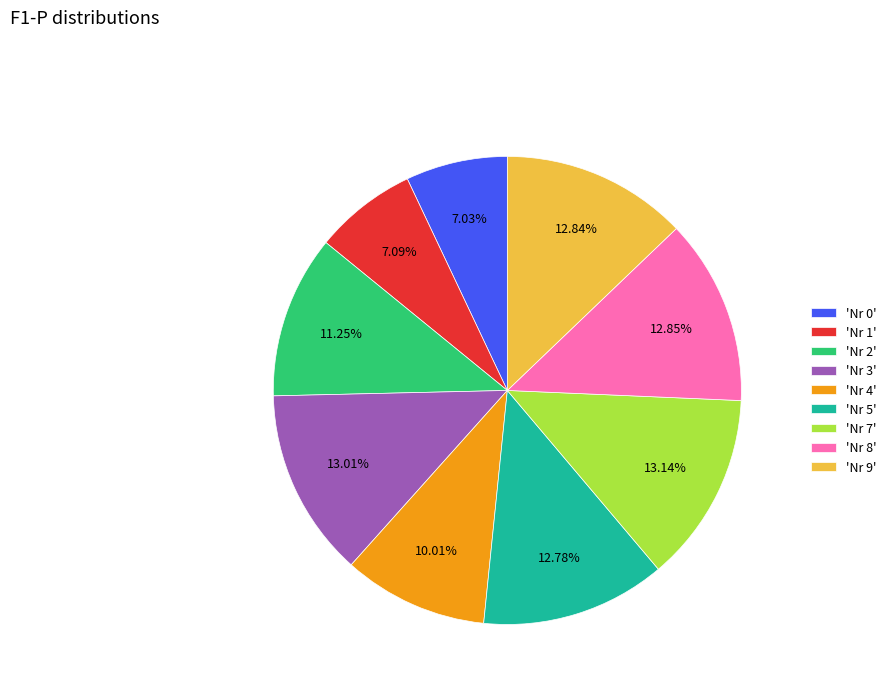

Does any single category account for the majority?

No